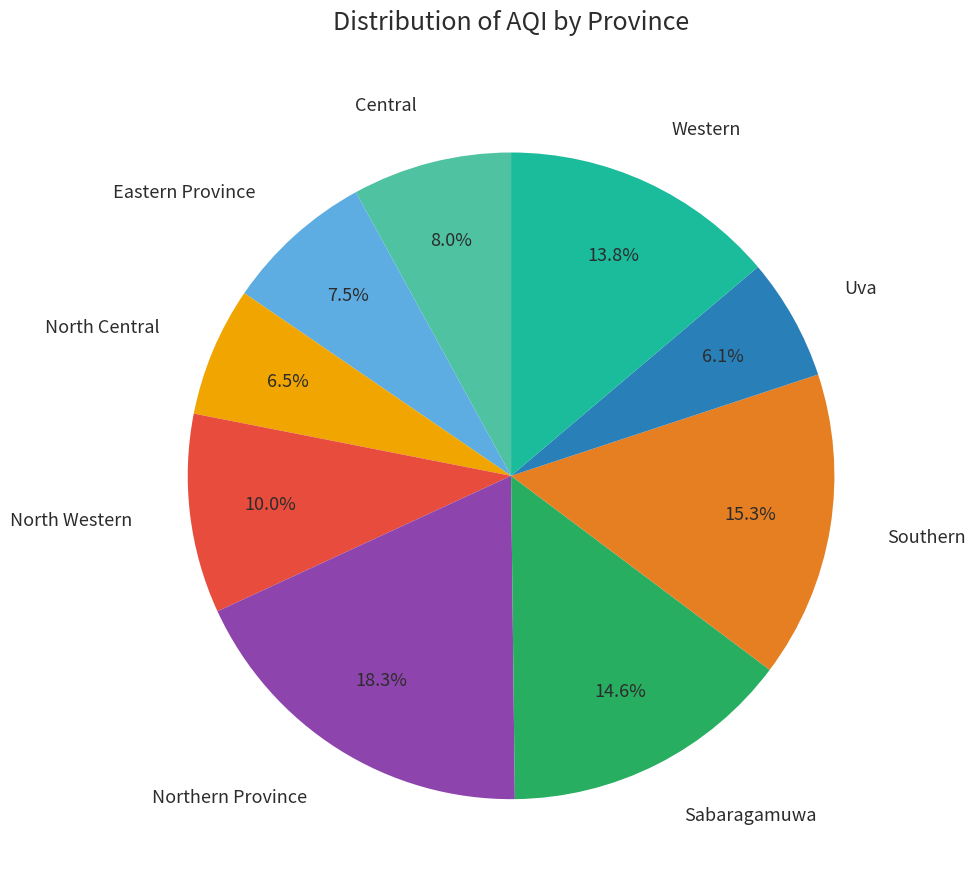

To the nearest percent, what is the difference between the largest and smallest slice percentages?

12%